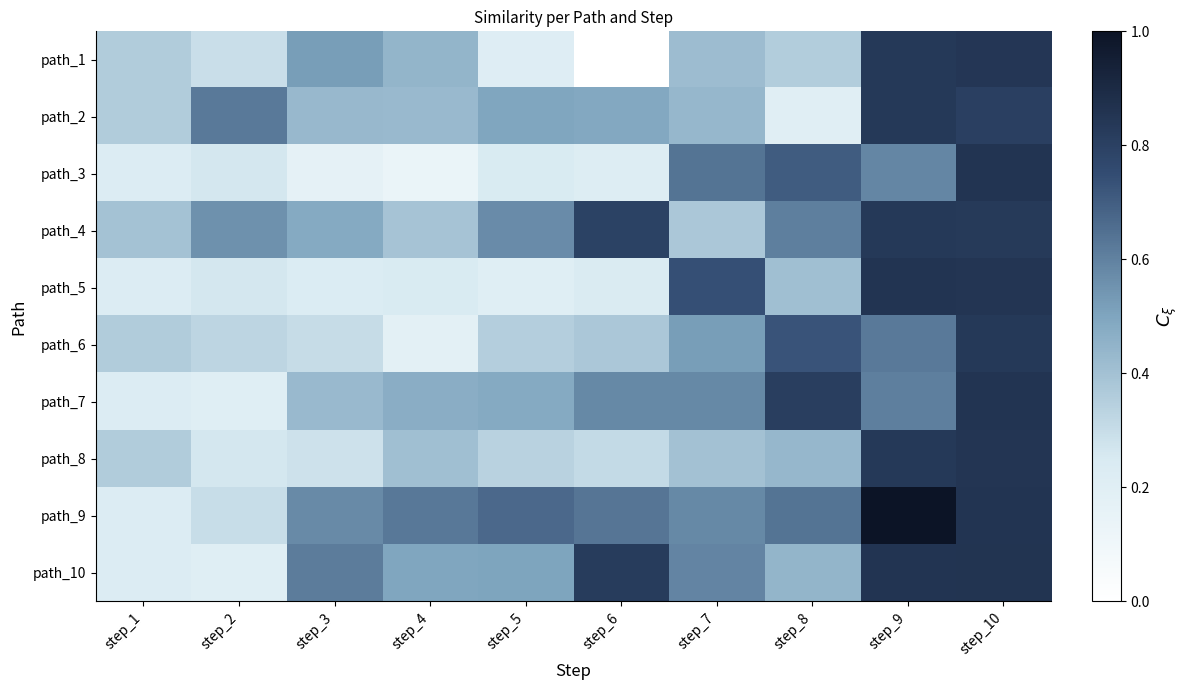

Which has a higher value, step_10 or step_2?

step_10